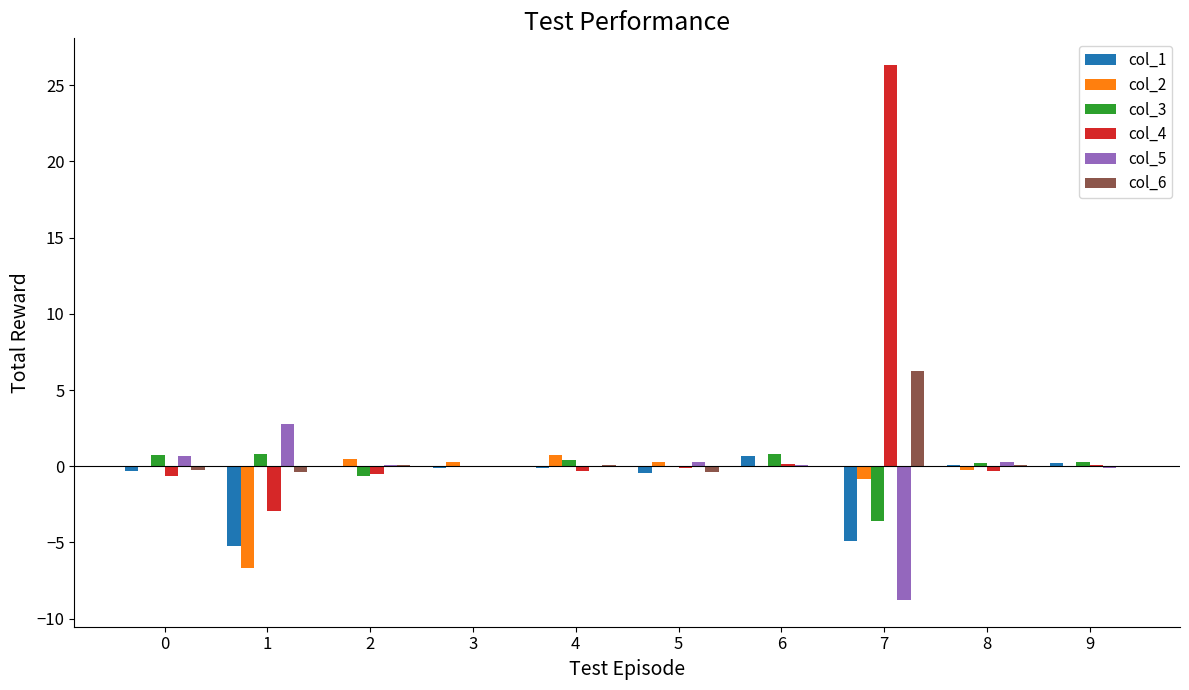

Which label corresponds to the largest value in the chart?

7